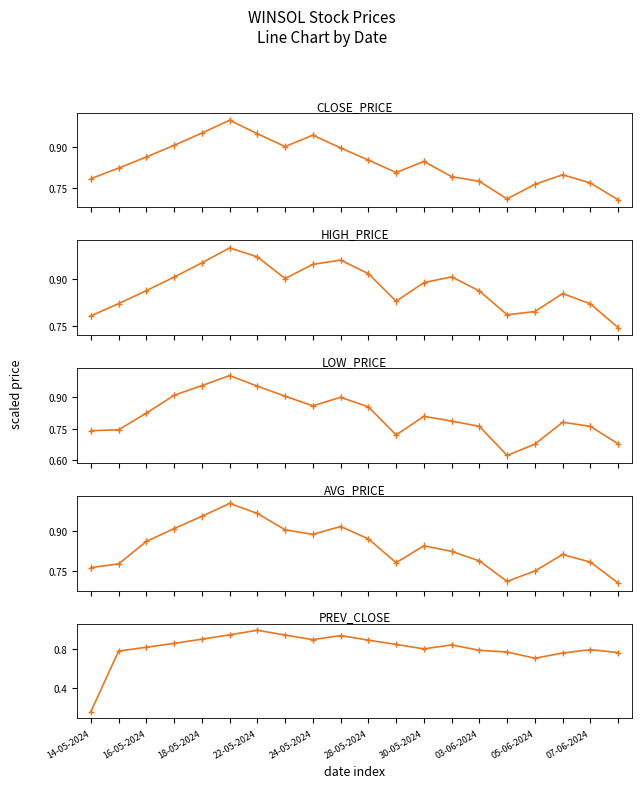

What is the sum of the HIGH_PRICE values at 30-05-2024 and 11?

1.8